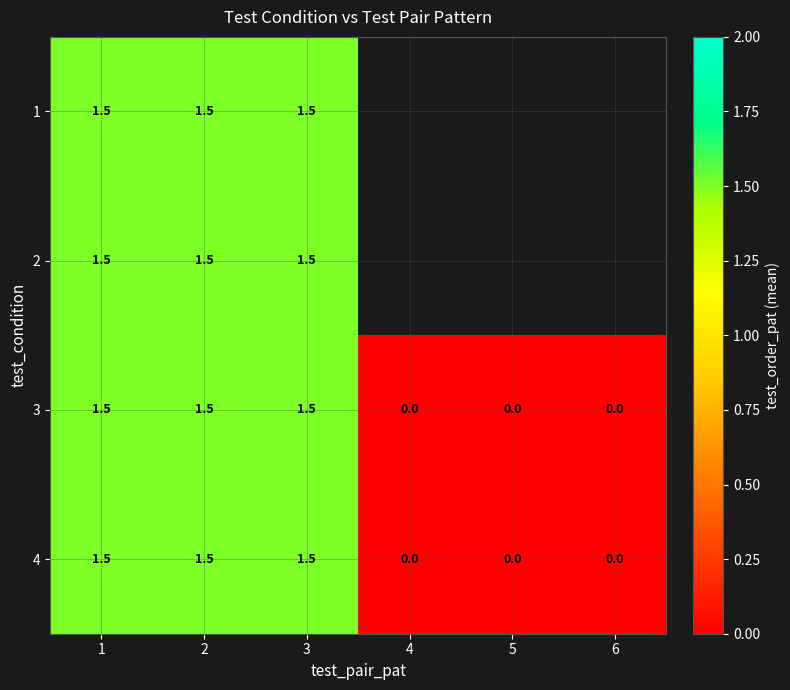

At which label does 4 first exceed 1?

1